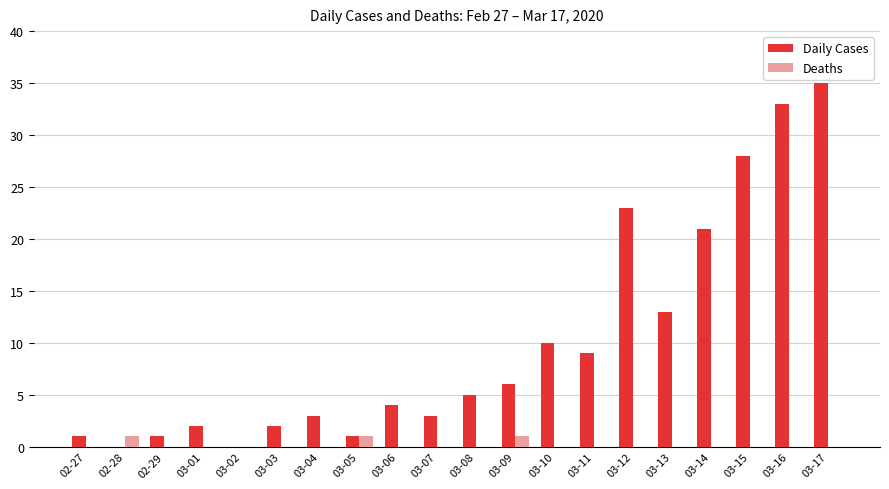

Is it true that Daily Cases equals 28 at 03-15?

True